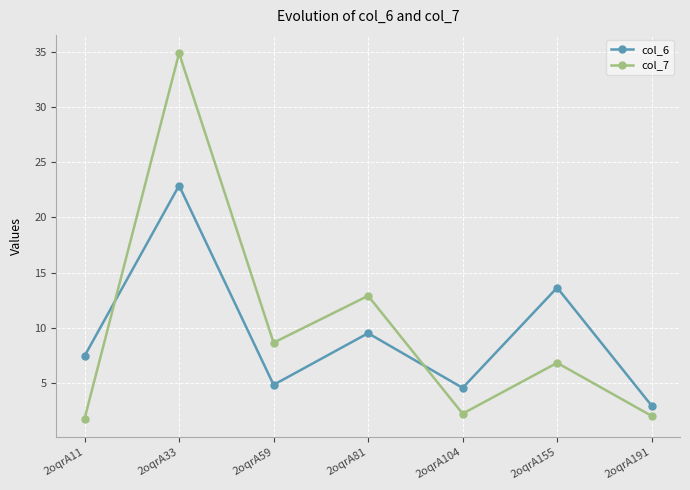

Is it true that col_6 equals 32.4 at 2oqrA33?

False